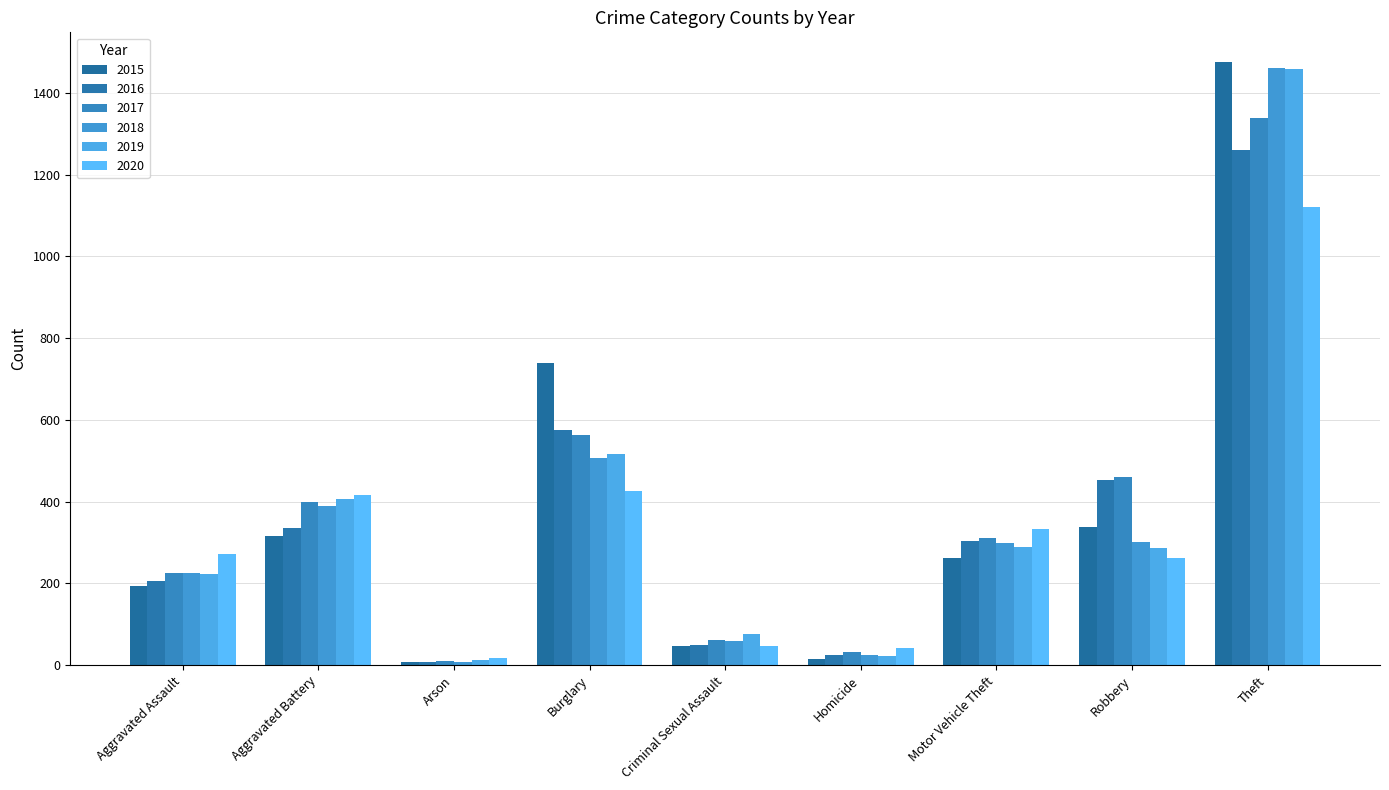

How many values in the 2016 series are below 304?

4